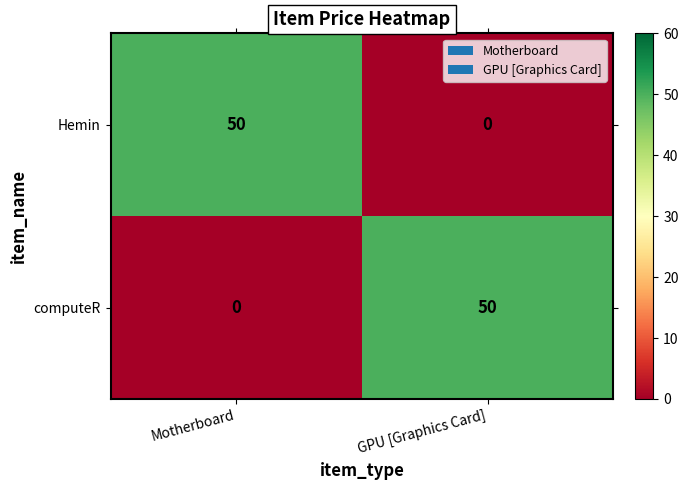

What is the spread (max minus min) of values at Motherboard?

50